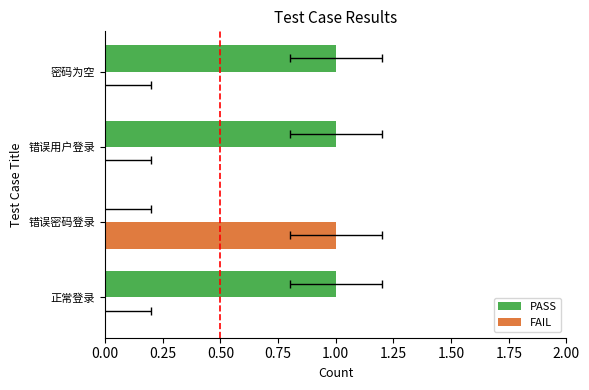

List the series in order of their peak value, highest first.

PASS, FAIL